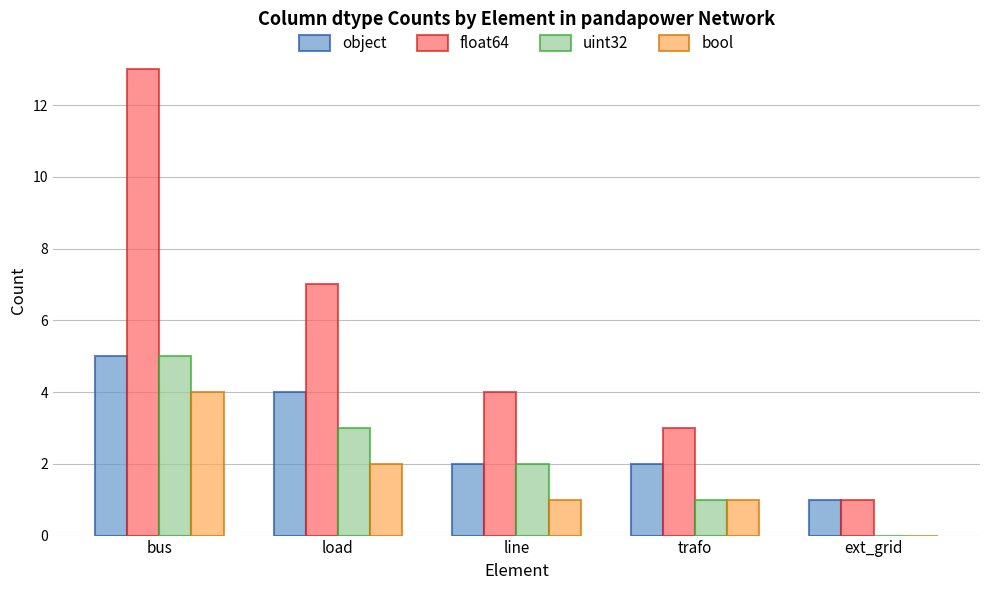

What is the spread (max minus min) of values at line?

3